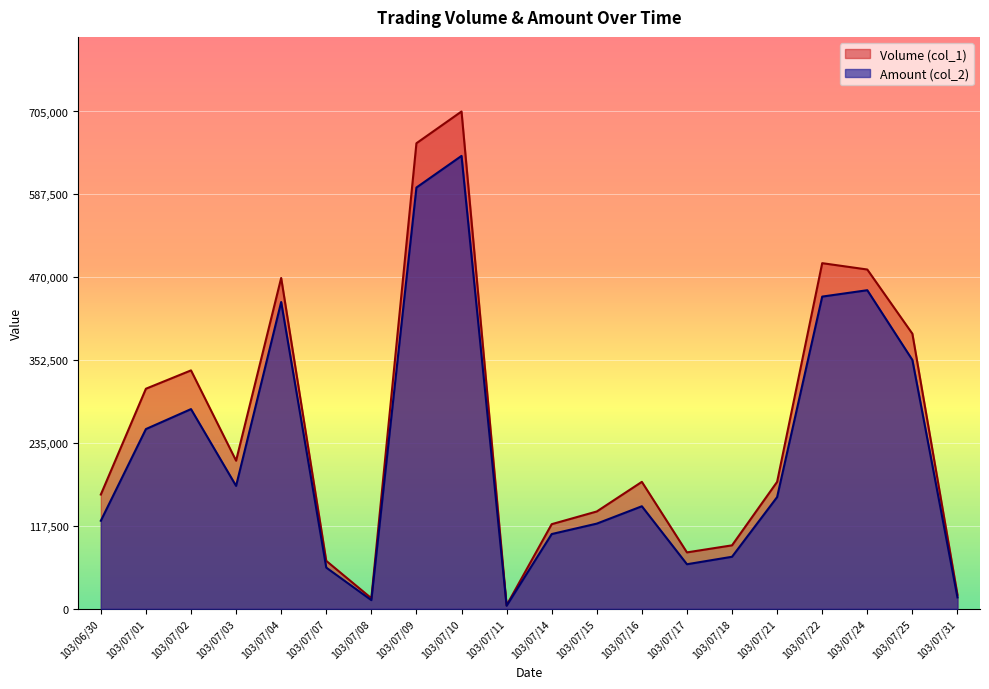

What is the minimum value shown in the chart?

4350